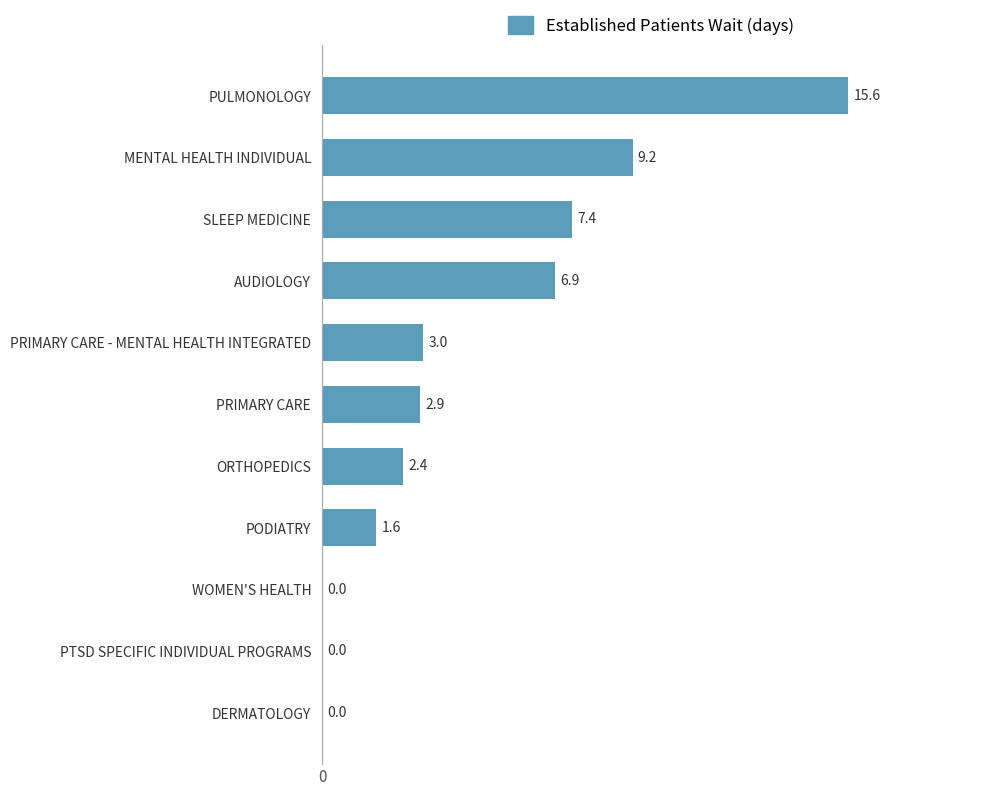

How many distinct data groups are displayed?

1